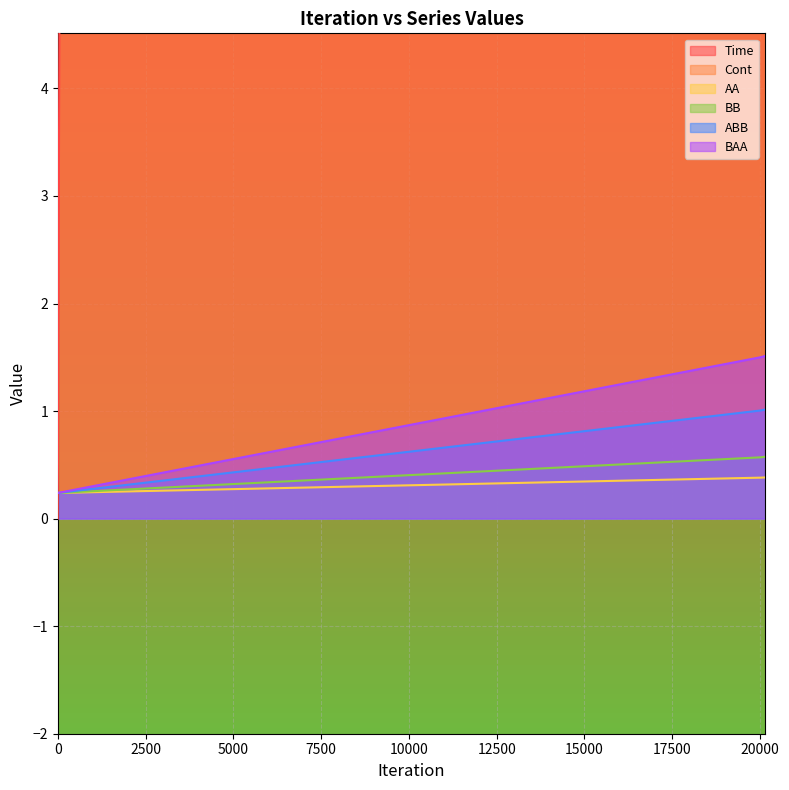

Is it true that AA equals 0.2 at 0?

True